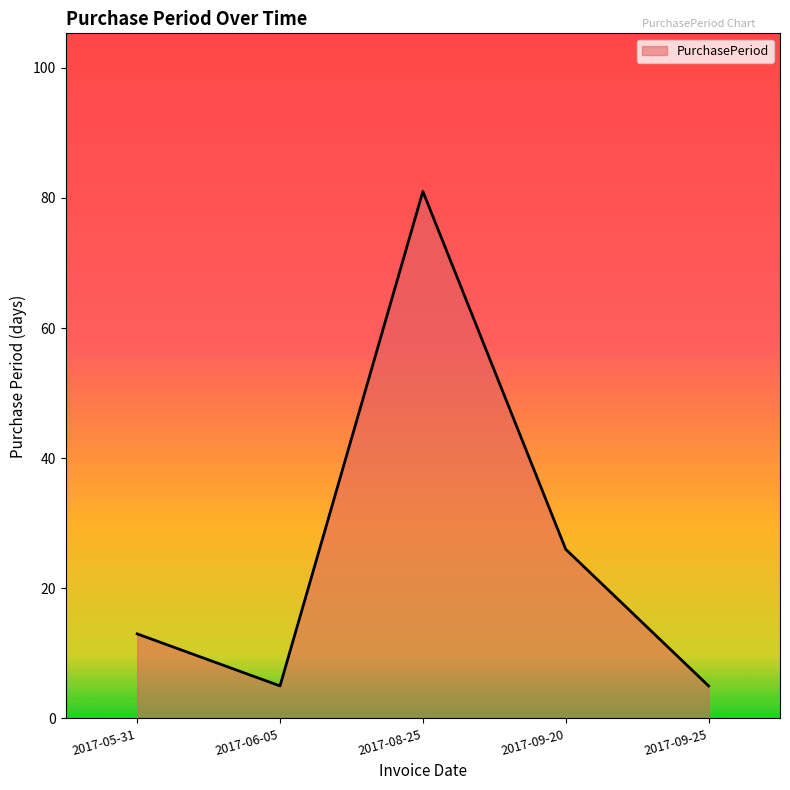

Approximately how many times larger is the value at 2017-08-25 compared to 2017-06-05?

16.2